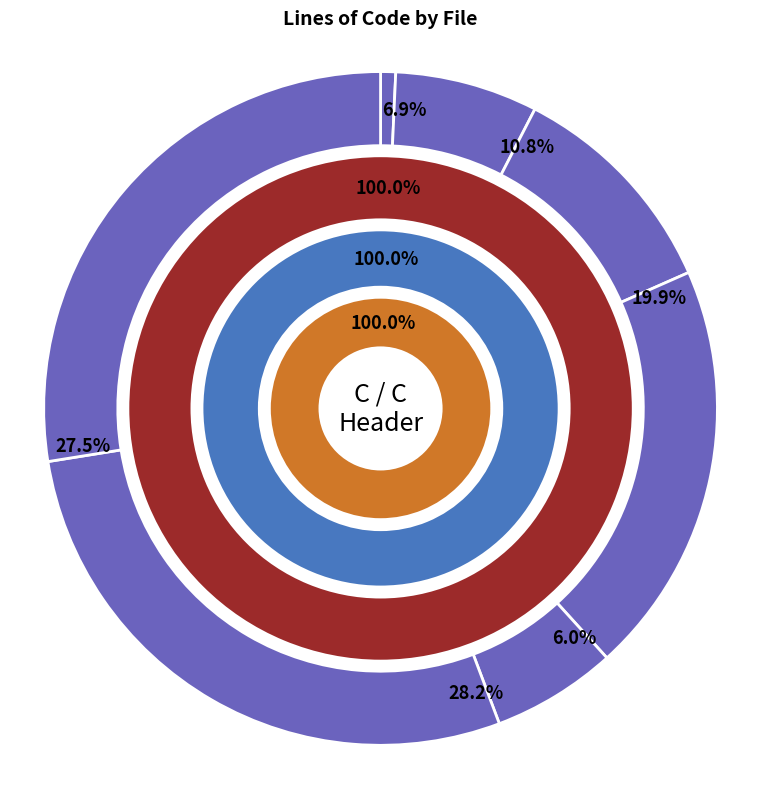

Which slice is the largest?

json_tokener.c